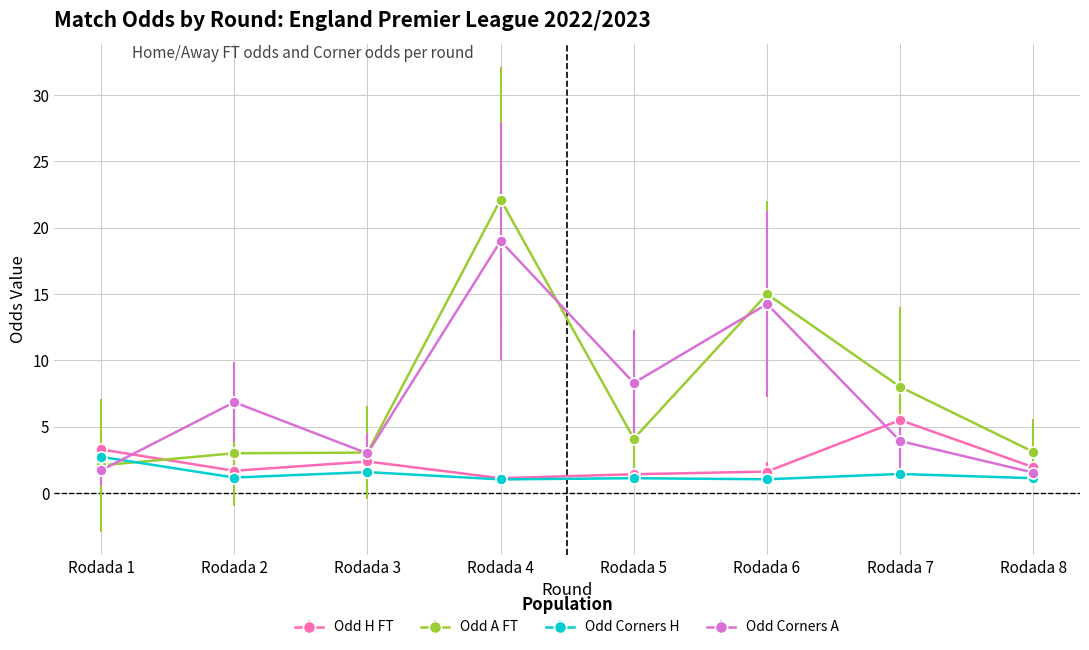

True or false: Odd Corners A and Odd H FT intersect in this chart.

True